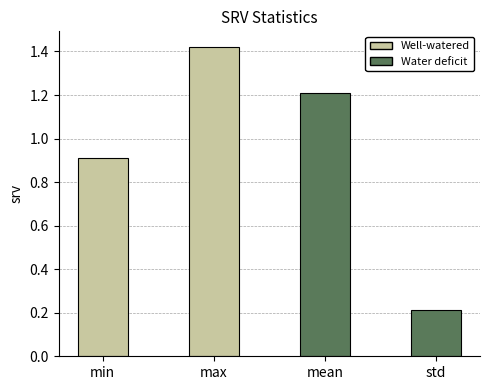

What is the label of the 4th bar from the right?

min